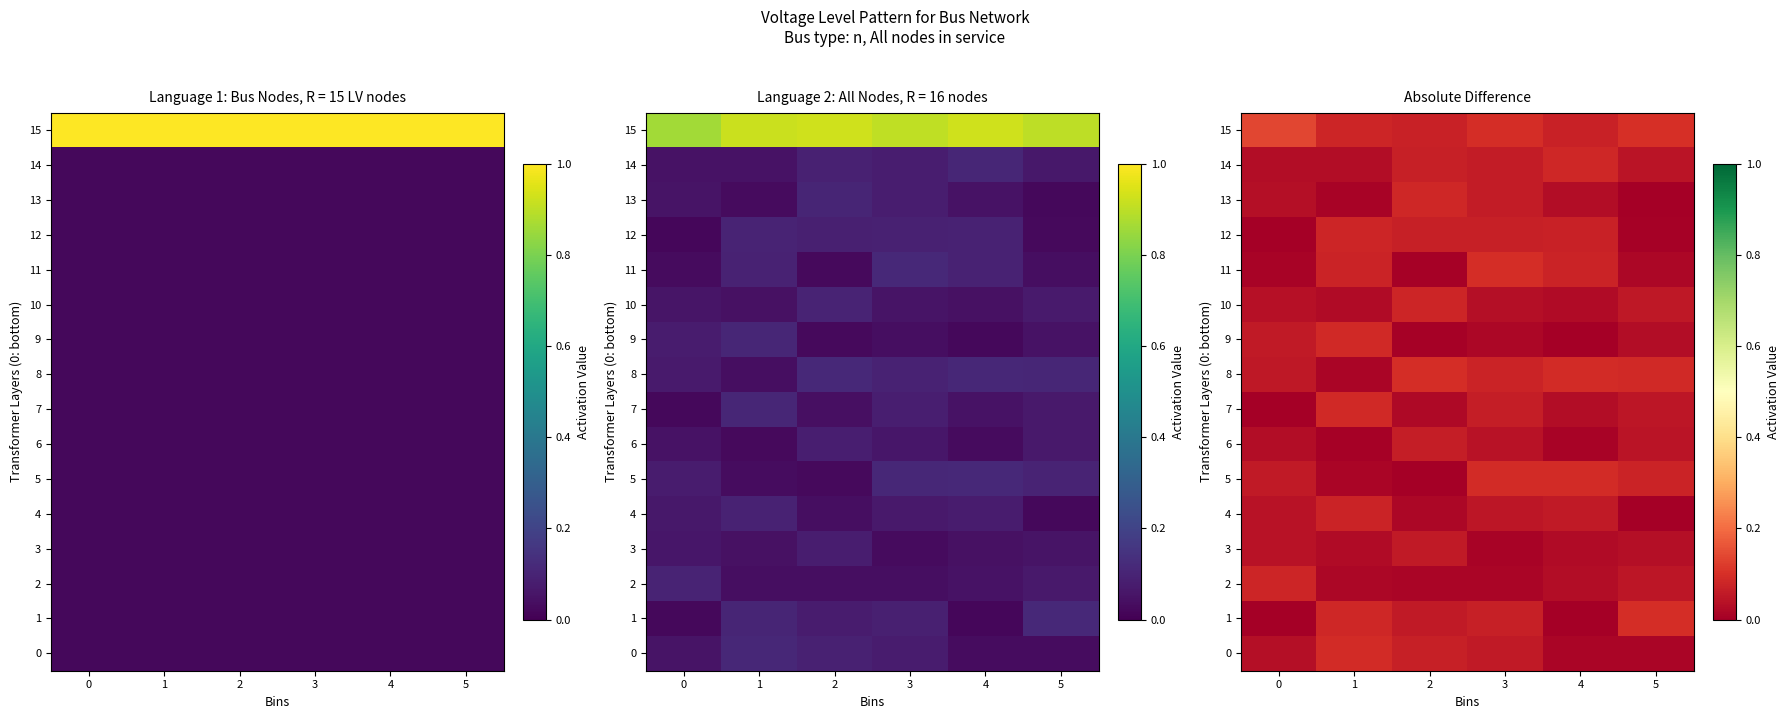

What is the sum of all 13 values?

0.2